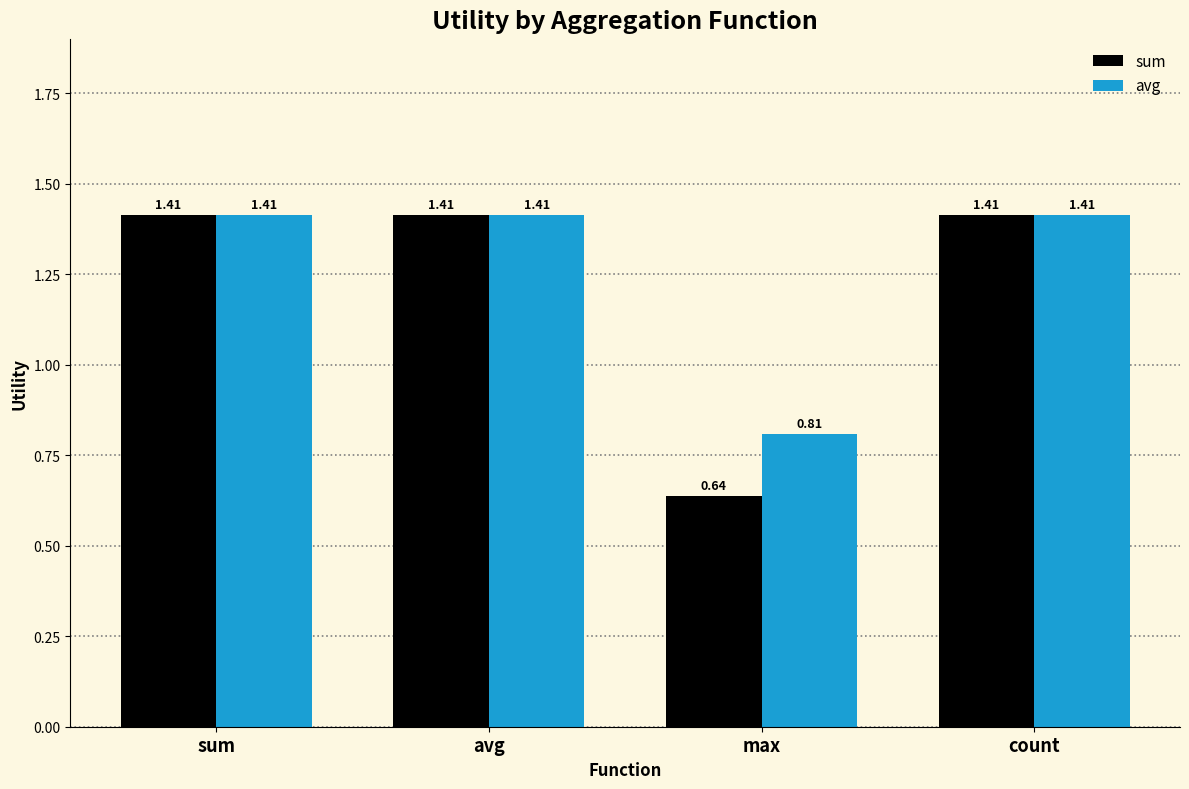

At how many categories does at least one series exceed 0?

4